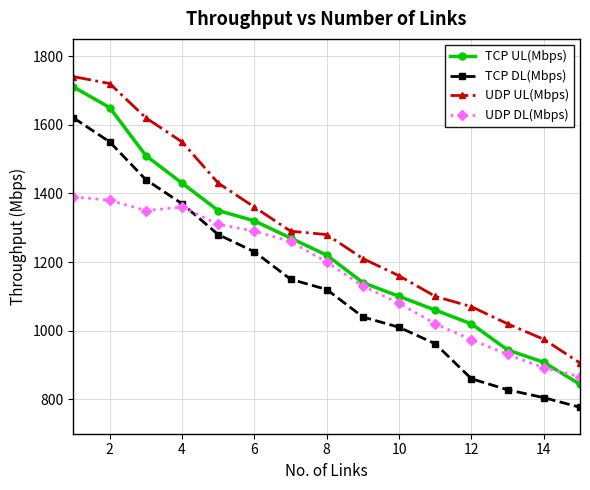

Which series has the widest spread of values?

TCP UL(Mbps)